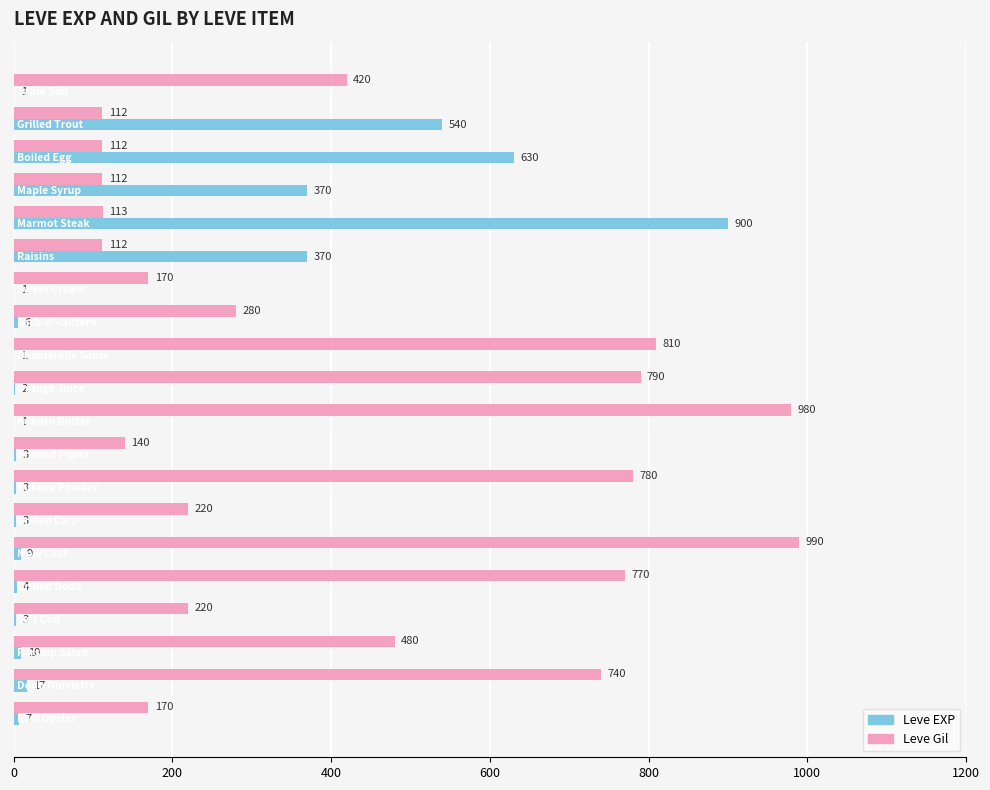

What is the sum of all Leve EXP values?

2881